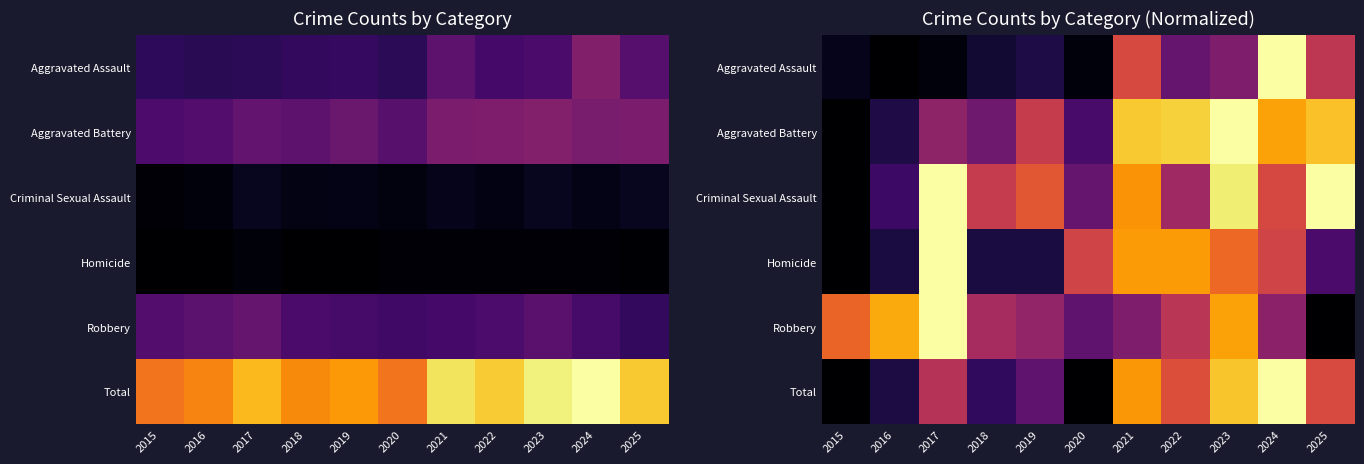

List the labels in order of Total value, largest first.

2024, 2023, 2021, 2022, 2025, 2017, 2019, 2018, 2016, 2015, 2020